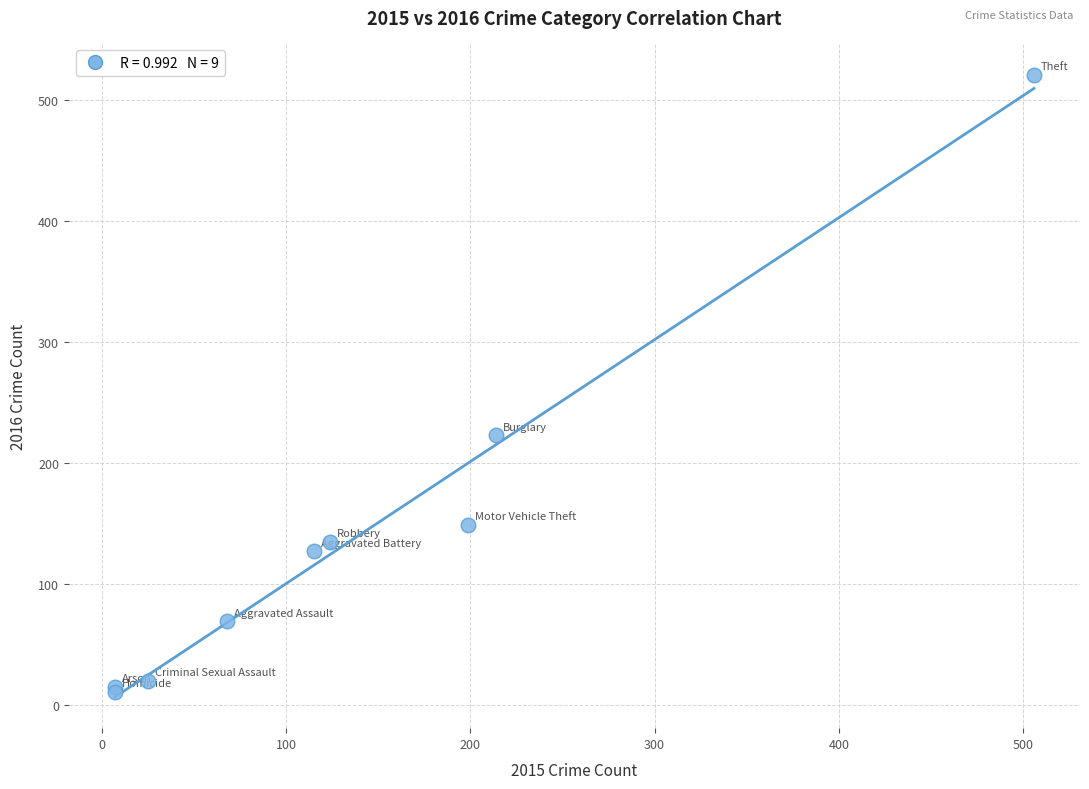

What Y value in the scatter plot is closest to 266?

223